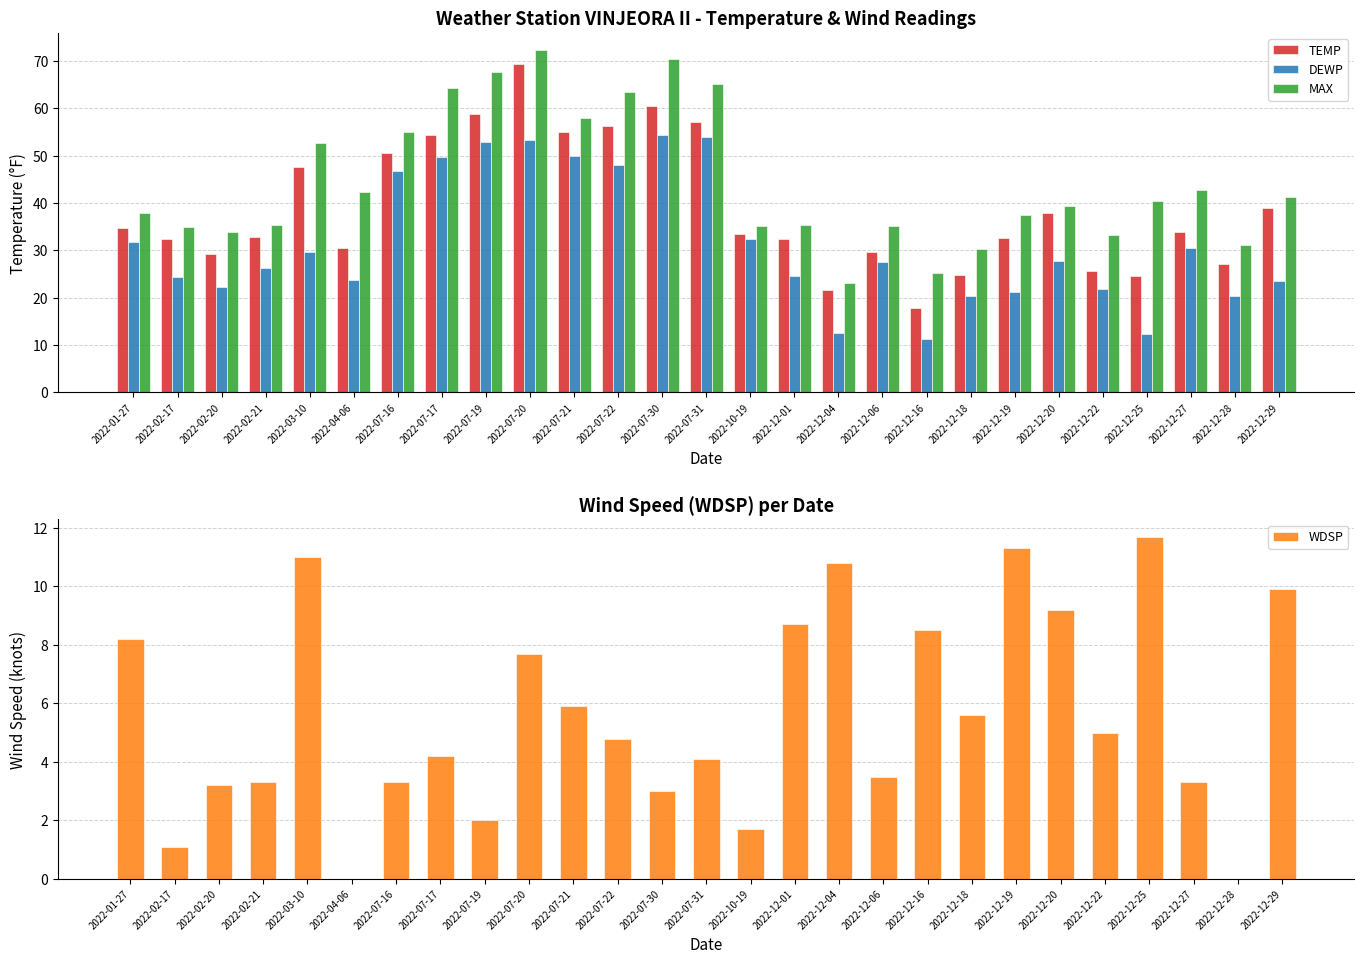

What is the maximum value shown in the chart?

72.3